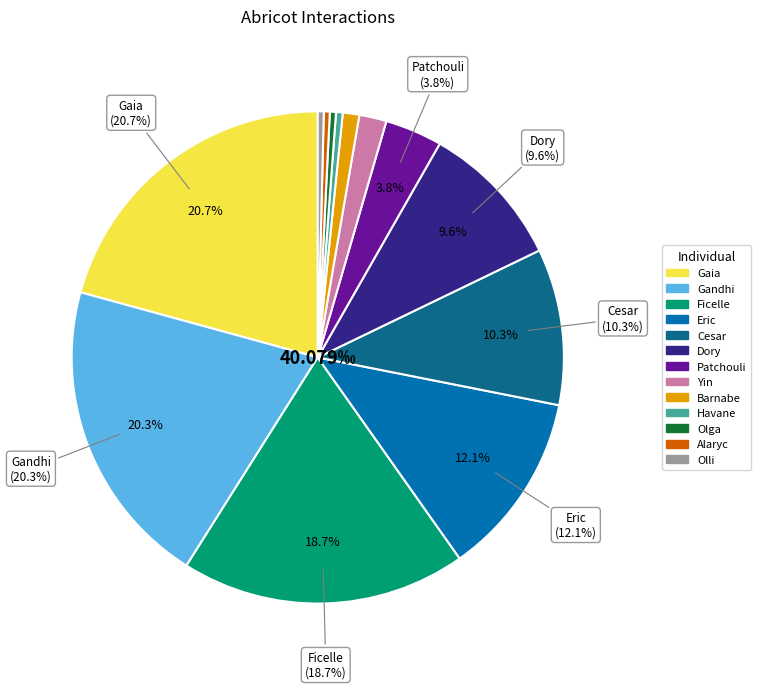

Is there a majority slice in this chart?

No